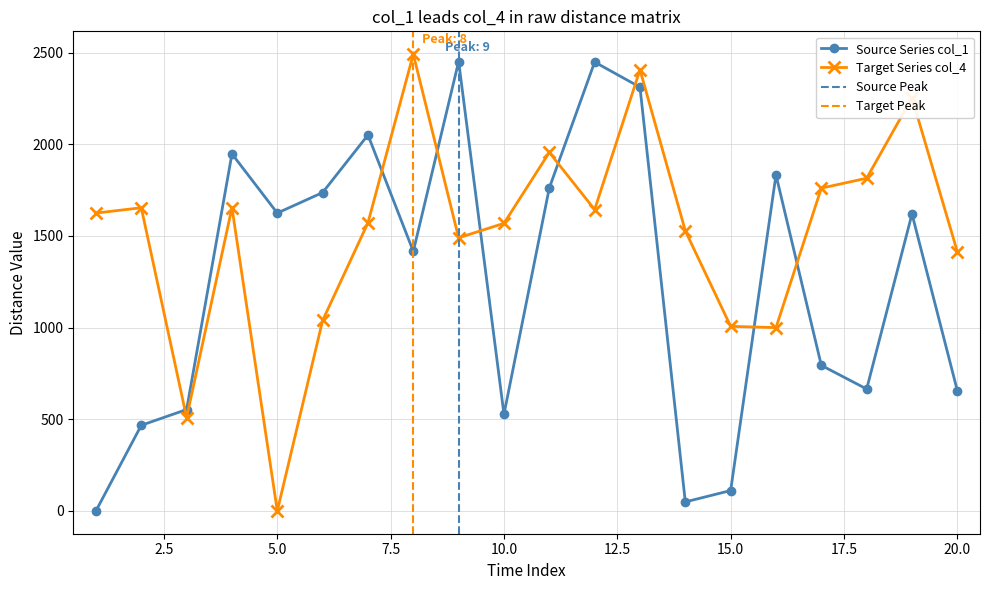

Which series has the largest total across all categories?

col_4